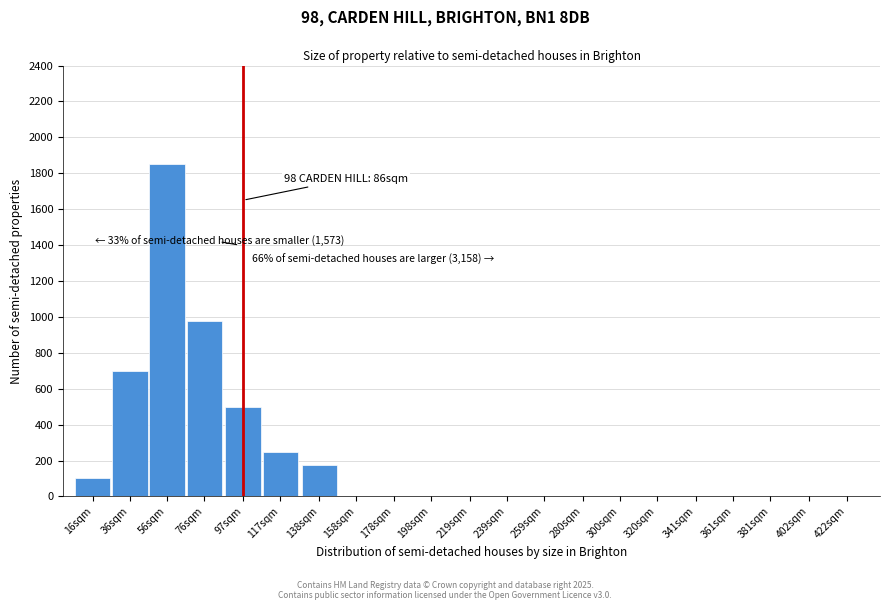

Reading left to right, what are all the values shown in this chart?

16sqm=100	36sqm=700	56sqm=1850	76sqm=975	97sqm=500	117sqm=250	138sqm=175	158sqm=0	178sqm=0	198sqm=0	219sqm=0	239sqm=0	259sqm=0	280sqm=0	300sqm=0	320sqm=0	341sqm=0	361sqm=0	381sqm=0	402sqm=0	422sqm=0